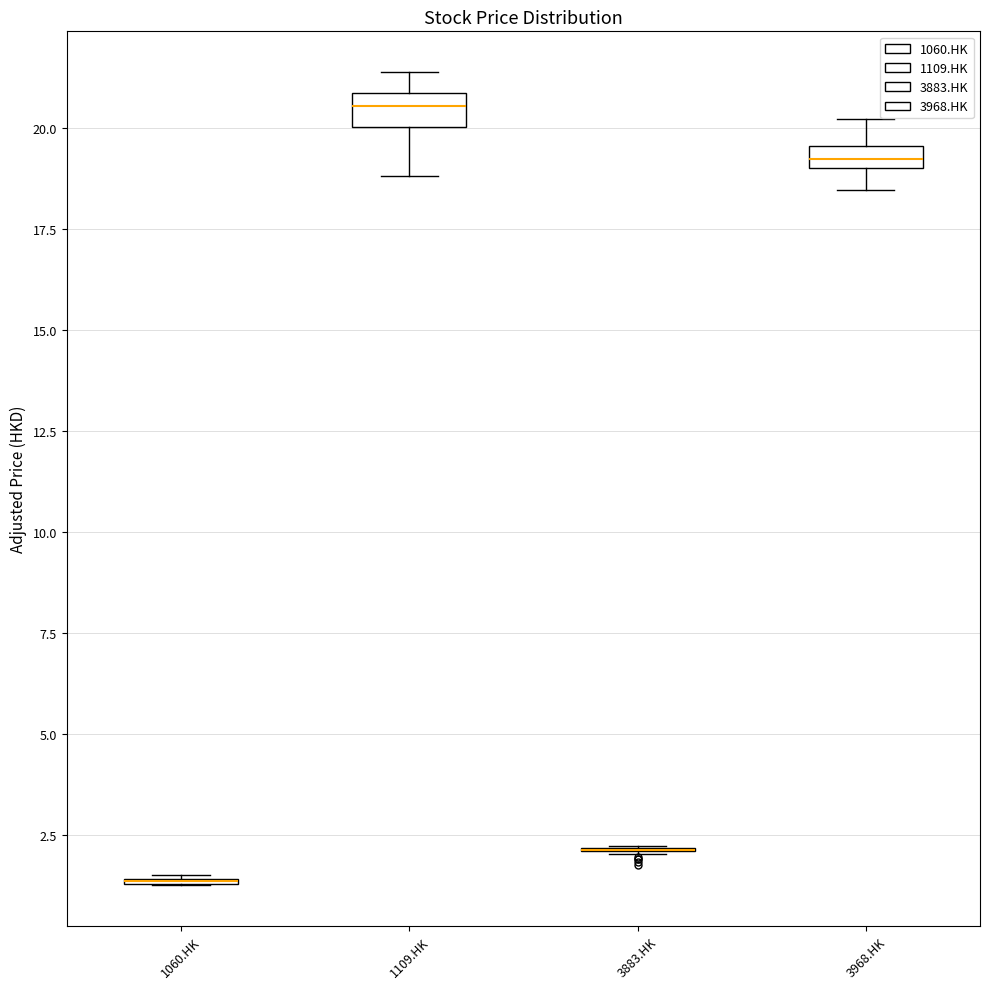

Where is the upper edge of the box for 1109.HK on the y-axis? The values are not printed on the chart, so give them approximately, as read against the axis.

21.0